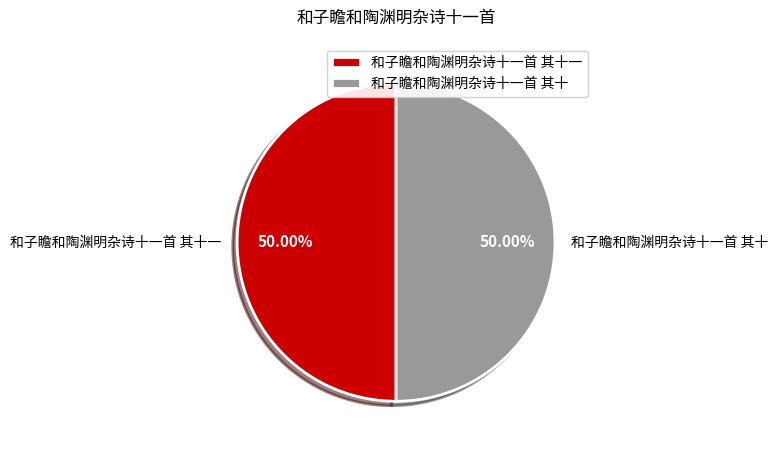

Is the sum of 和子瞻和陶渊明杂诗十一首 其十一 and 和子瞻和陶渊明杂诗十一首 其十 greater than half?

Yes